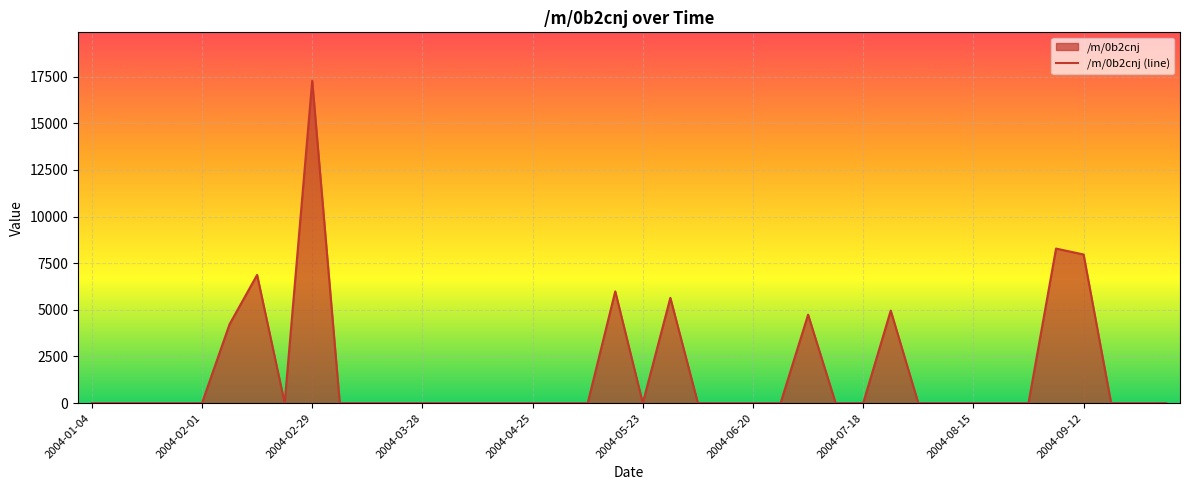

True or false: the data shows 0.0 at 2004-02-01.

True